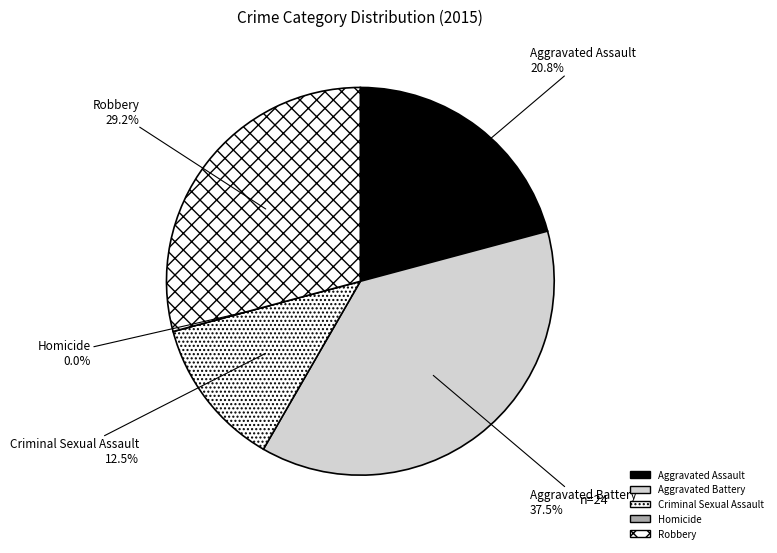

The Homicide slice represents 0% of the pie. True or false?

True